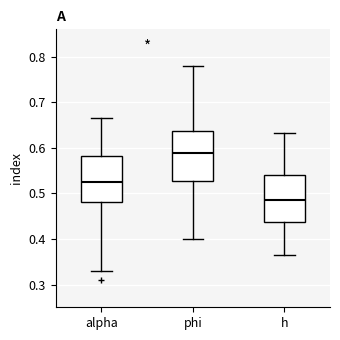

Reading left to right, transcribe this box plot: for each box, give where its median line is, the range the box spans, and where its two whiskers end, as read against the y-axis. The values are not printed on the chart, so give them approximately, as read against the axis.

alpha: median 0.53, box 0.48 to 0.58, whiskers 0.33 to 0.67
phi: median 0.59, box 0.53 to 0.64, whiskers 0.40 to 0.78
h: median 0.49, box 0.44 to 0.54, whiskers 0.36 to 0.63